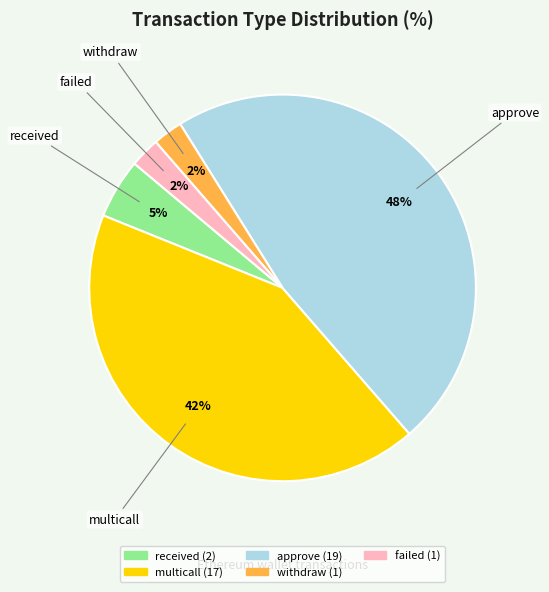

Does any single category account for the majority?

No